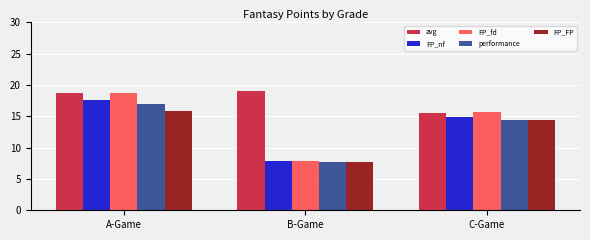

What is the difference between the maximum and minimum values in the avg series?

3.5